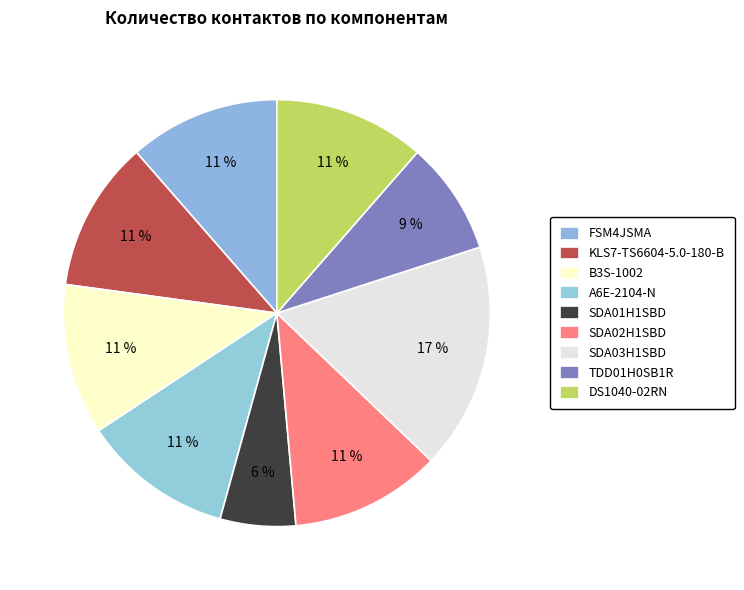

The B3S-1002 slice represents 11% of the pie. True or false?

True